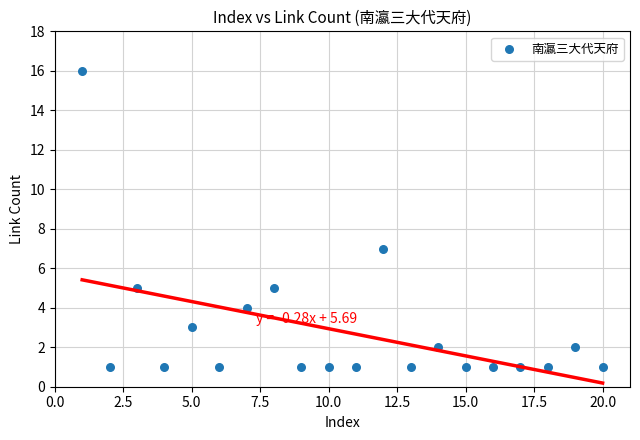

What Y value in the scatter plot is closest to 8?

7